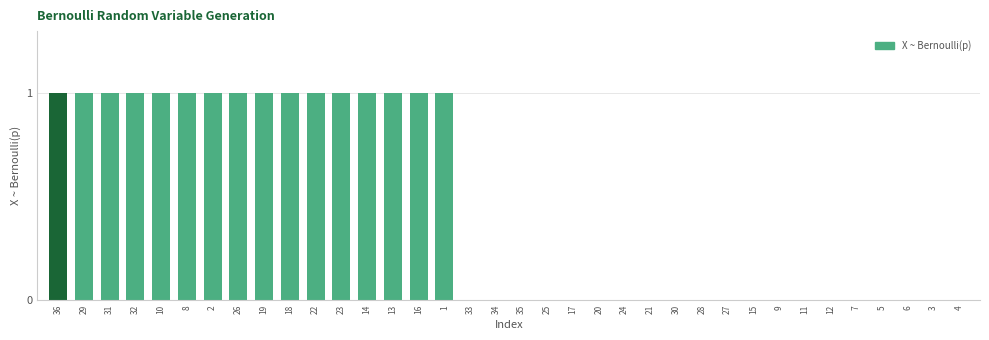

Reading left to right, extract all data points from this chart.

1	1	1	1	1	1	1	1	1	1	1	1	1	1	1	1	0	0	0	0	0	0	0	0	0	0	0	0	0	0	0	0	0	0	0	0